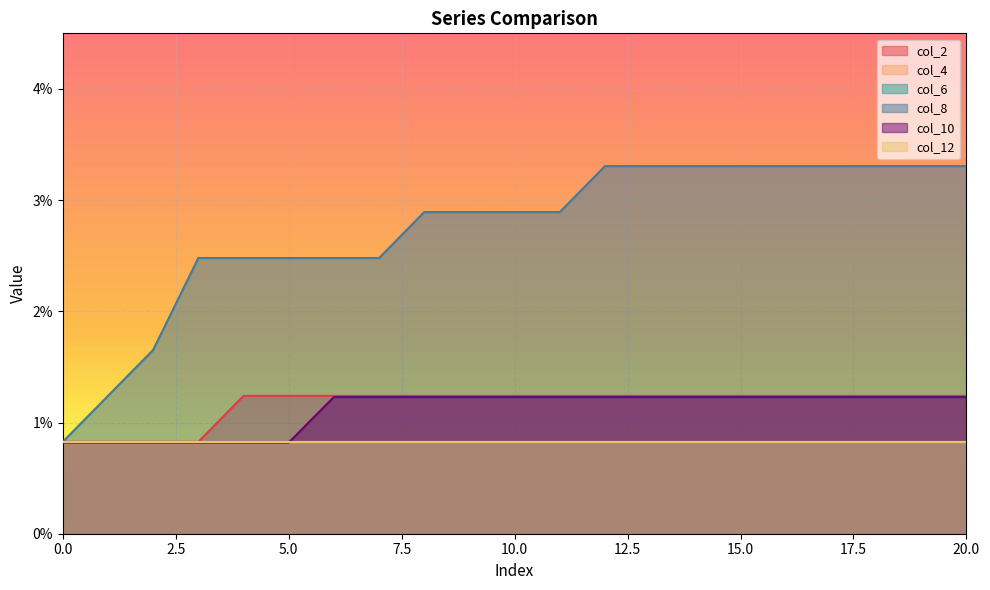

True or false: col_8 and col_2 cross at least once.

False